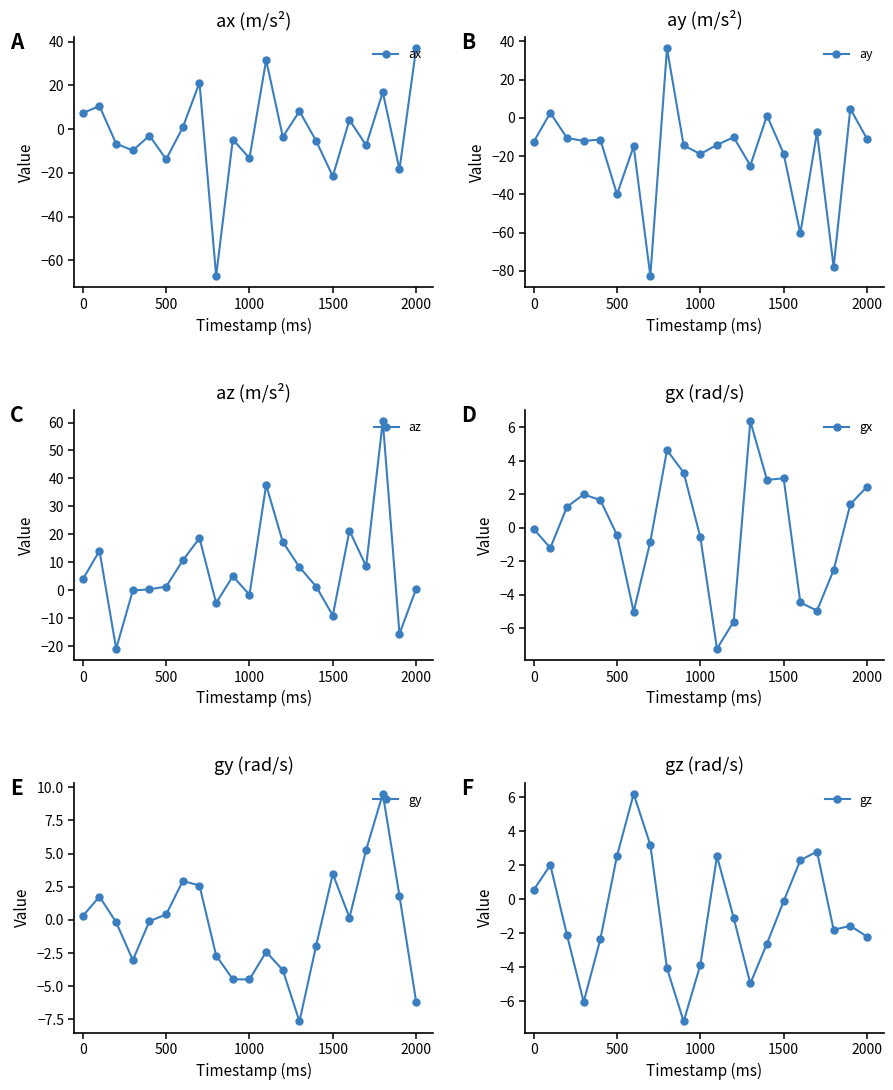

What are all the series names shown in the legend?

ax, ay, az, gx, gy, gz